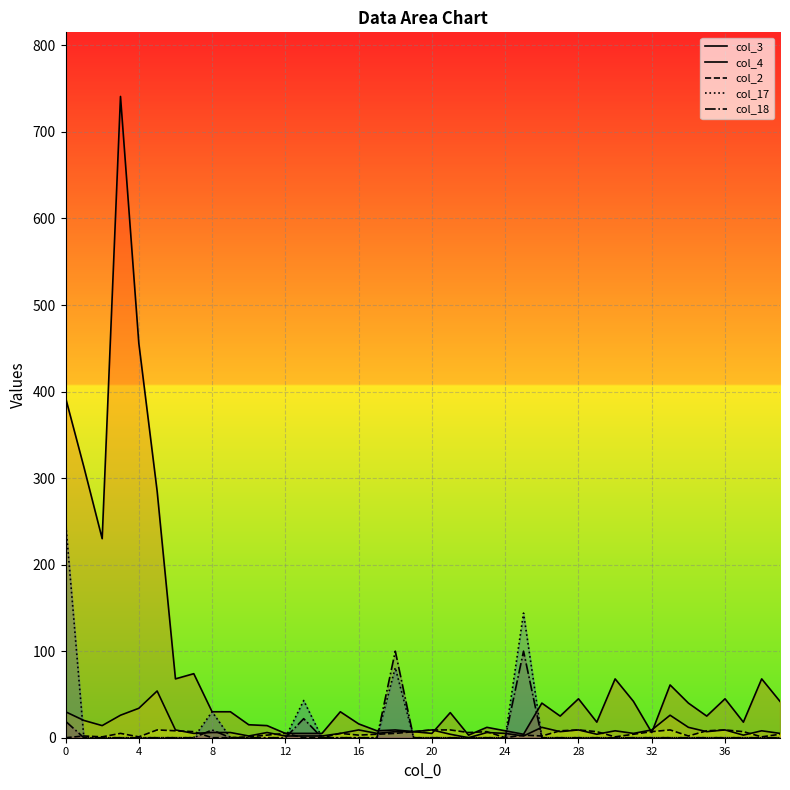

The value of col_4 at 29 is 4.0. True or false?

True